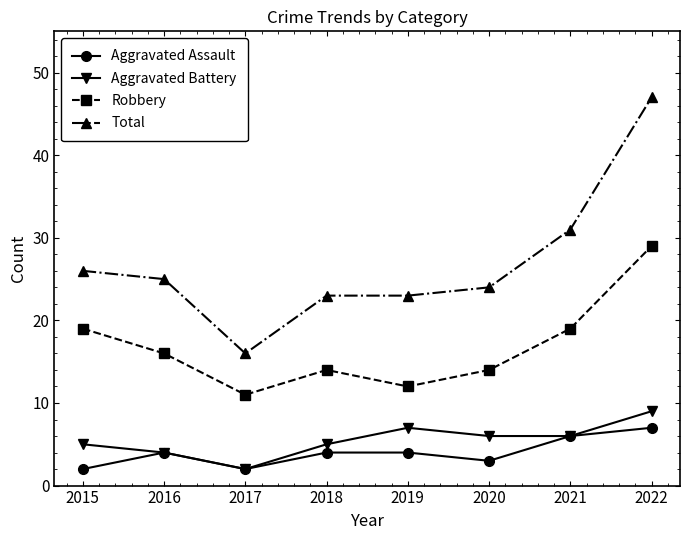

What value does the Robbery series have at 2018?

14